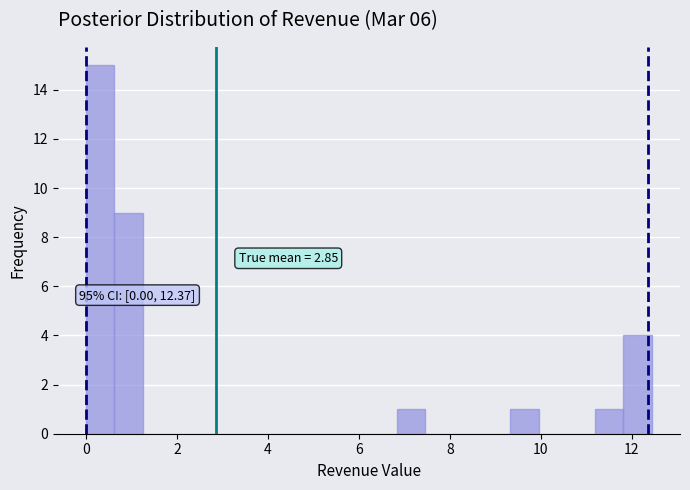

Read against the x-axis, roughly where is the centre of the tallest bar?

0.4